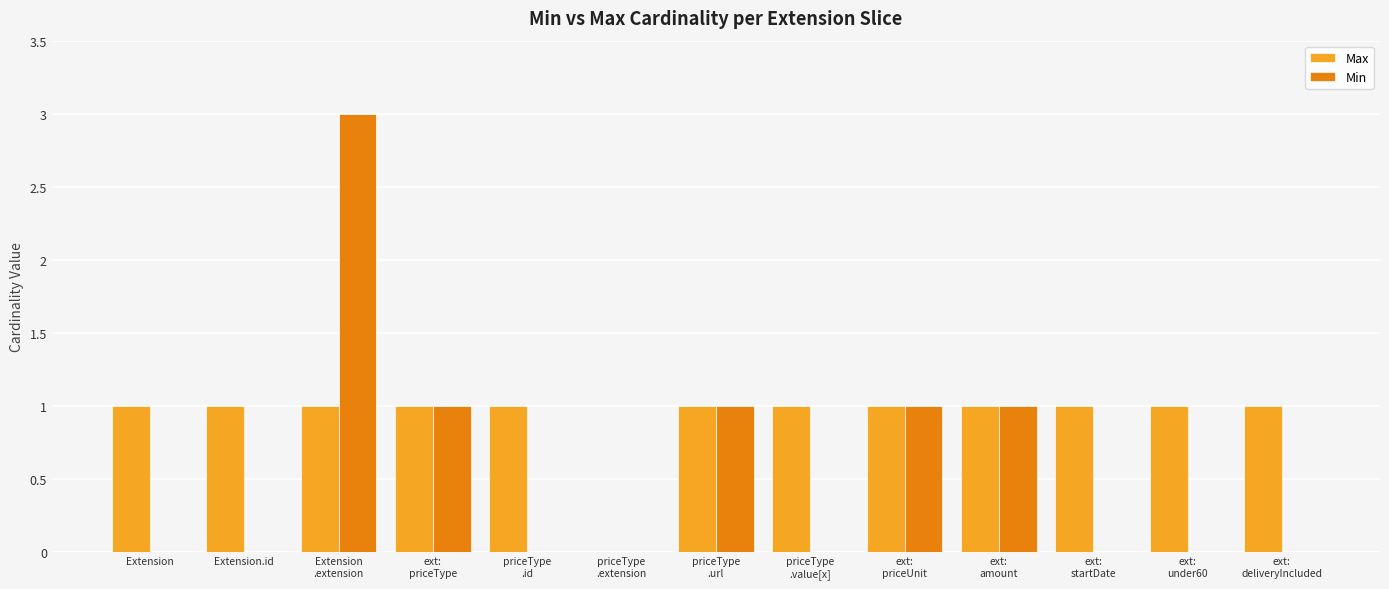

Is it true that Min equals -2 at Extension.id?

False